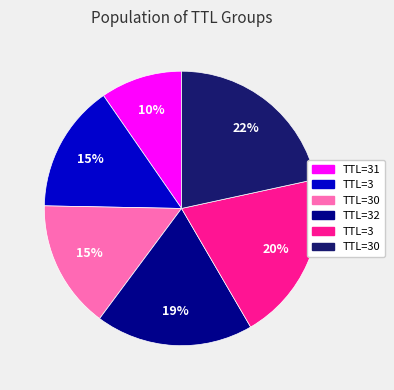

Does any single category account for the majority?

No